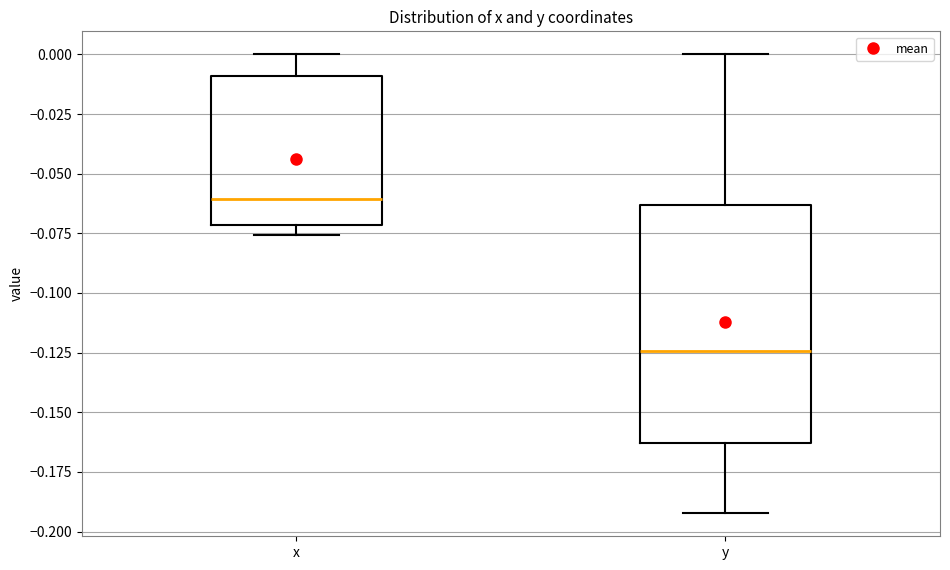

Where does the upper whisker of the box for y end on the y-axis? The values are not printed on the chart, so give them approximately, as read against the axis.

0.000